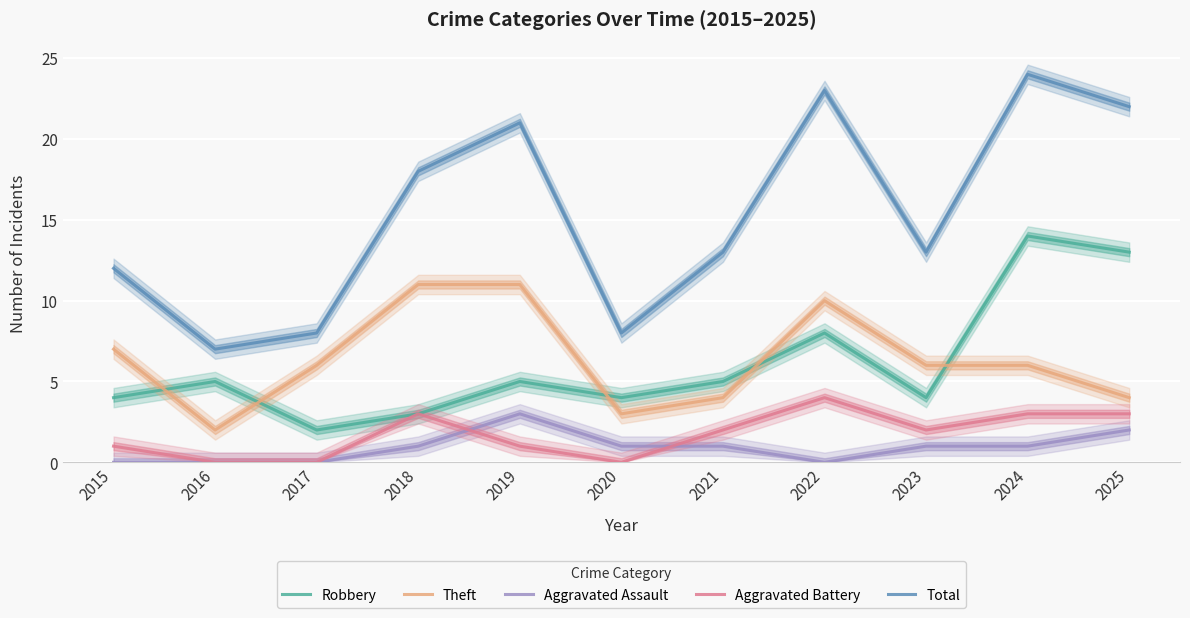

What is the sum of all Aggravated Assault values?

10